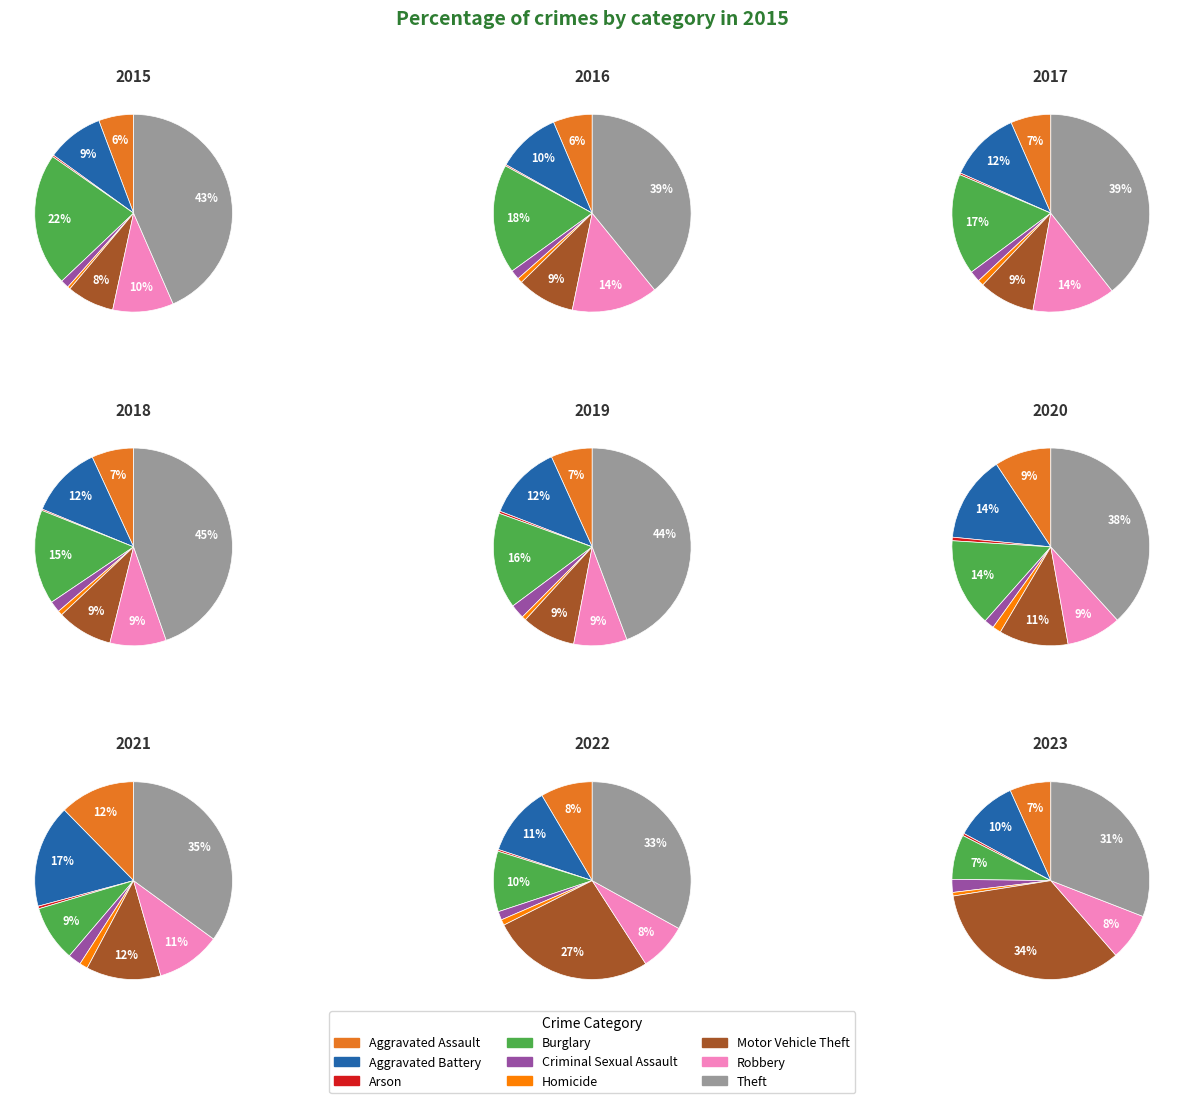

Does Arson represent more than half of the total?

No